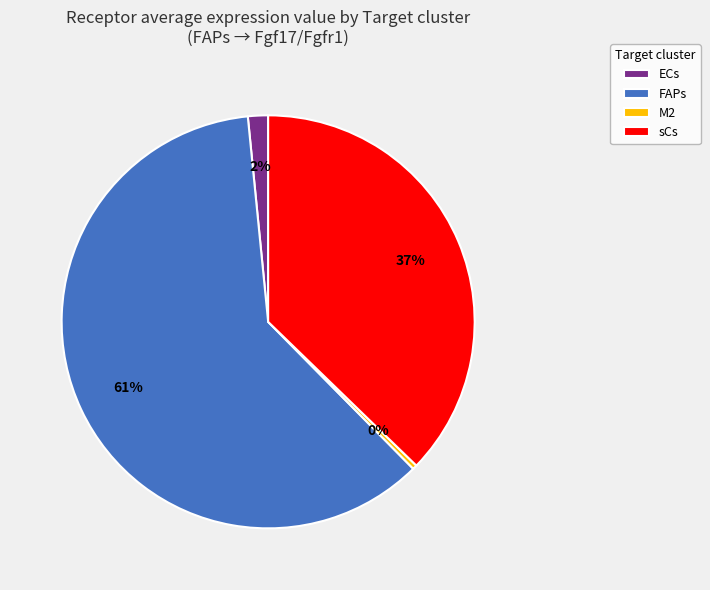

Combined, do M2 and ECs account for over 50%?

No